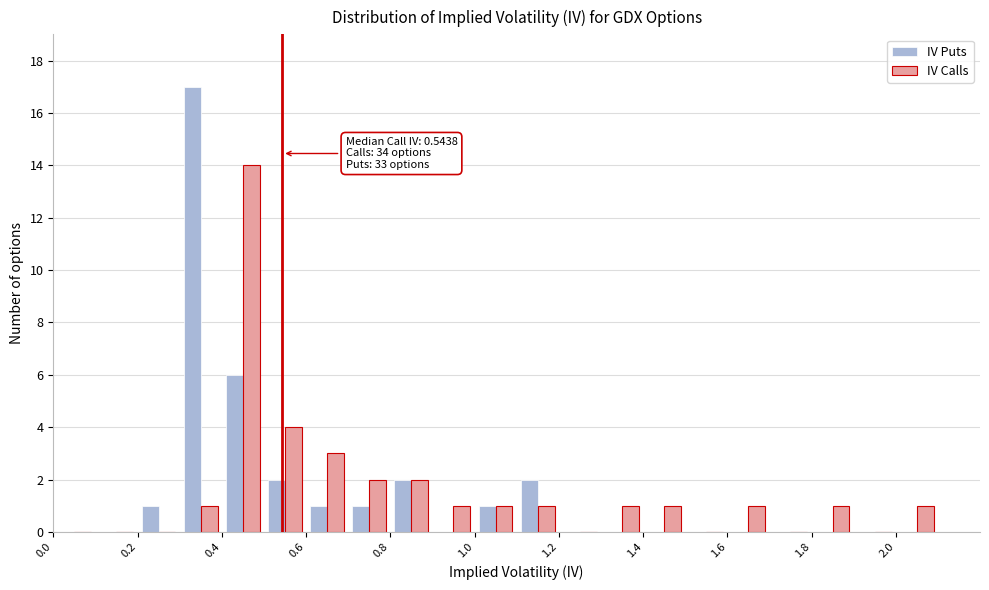

In the IV Calls series, which range on the x-axis has the tallest bar?

0.4 to 0.5